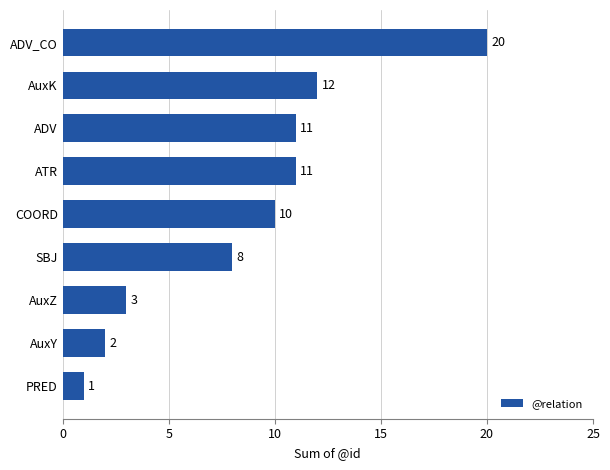

At which category does the chart reach its peak across all series?

ADV_CO